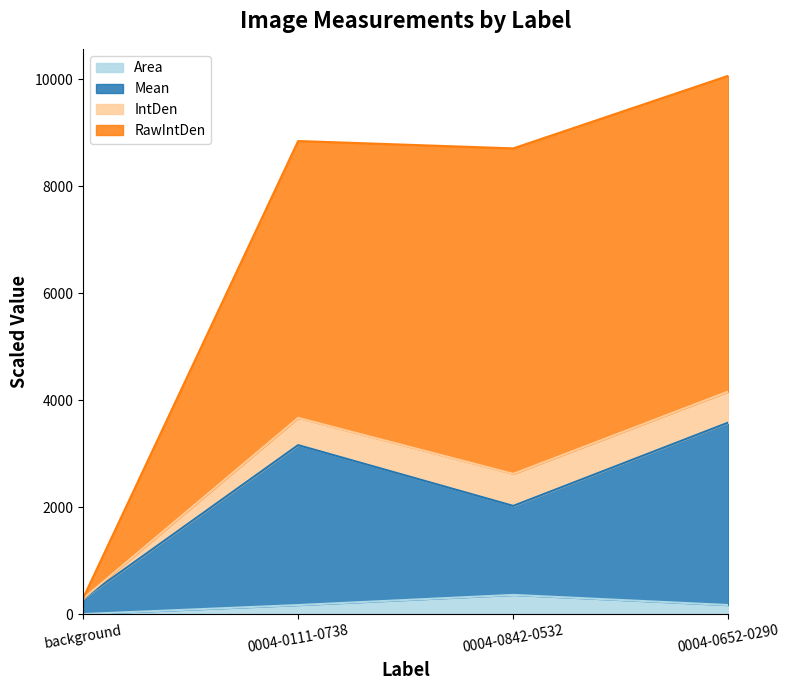

List the labels in order of Area value, smallest first.

background, 0004-0652-0290, 0004-0111-0738, 0004-0842-0532